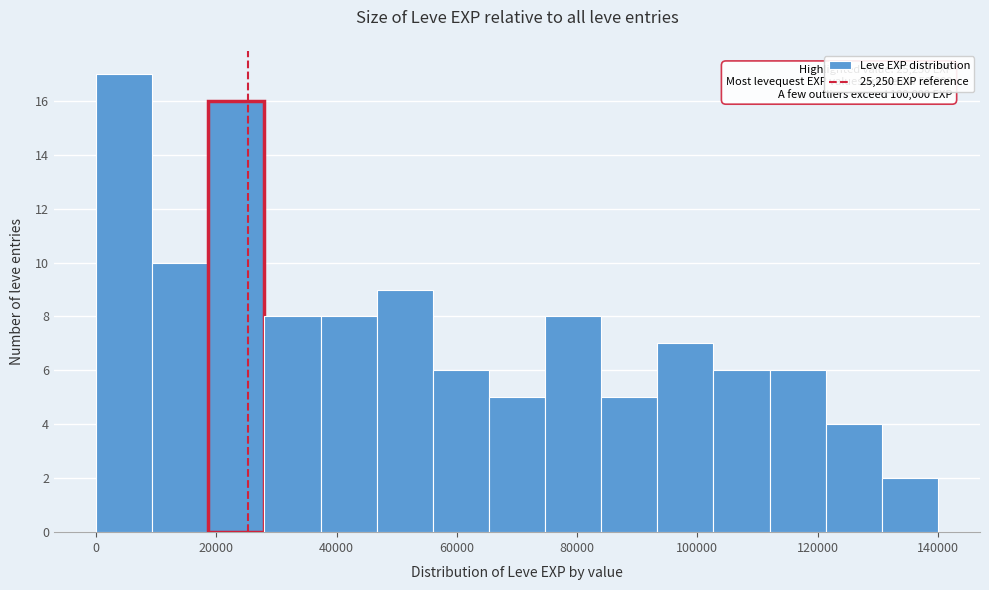

Which range on the x-axis has the tallest bar?

0 to 10000